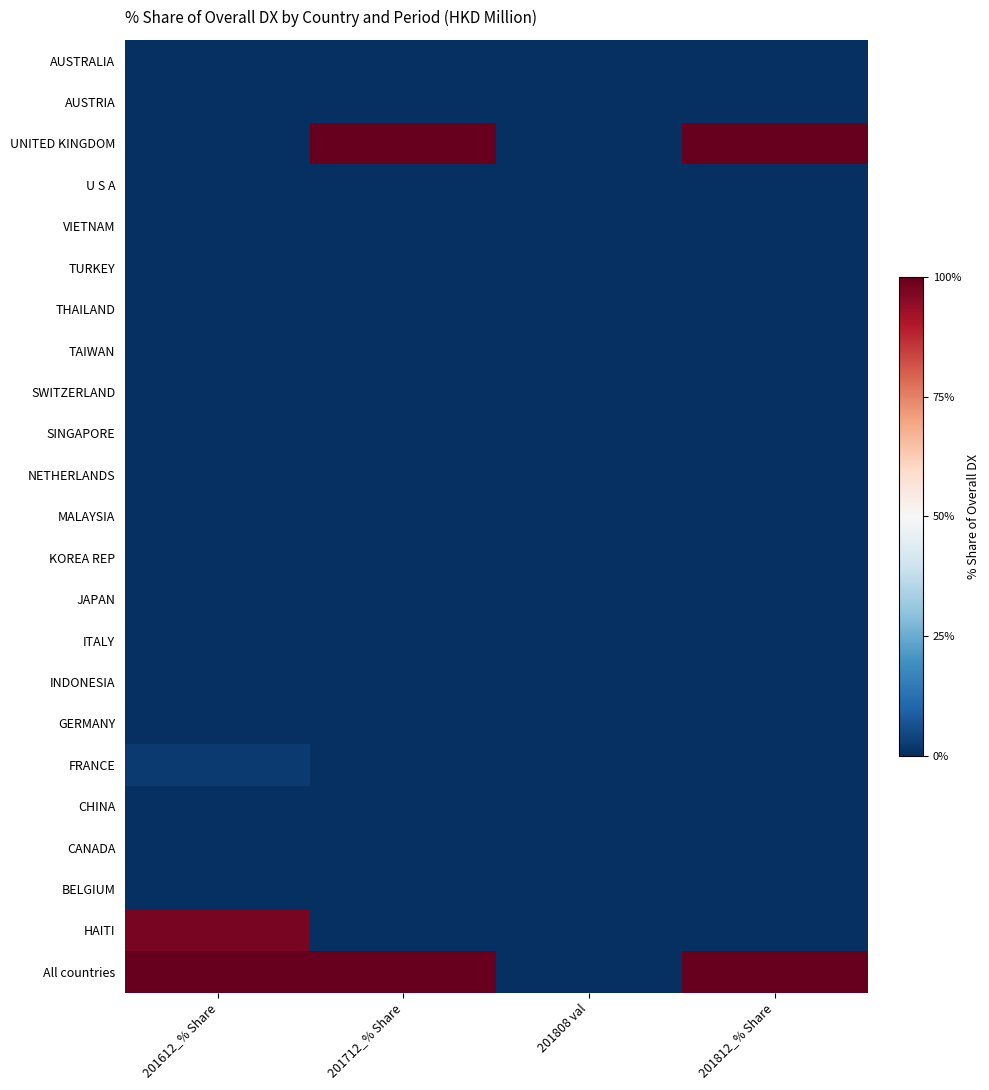

Rank the series at 201808 val from highest to lowest value.

AUSTRALIA, AUSTRIA, UNITED KINGDOM, U S A, VIETNAM, TURKEY, THAILAND, TAIWAN, SWITZERLAND, SINGAPORE, NETHERLANDS, MALAYSIA, KOREA REP, JAPAN, ITALY, INDONESIA, GERMANY, FRANCE, CHINA, CANADA, BELGIUM, HAITI, All countries